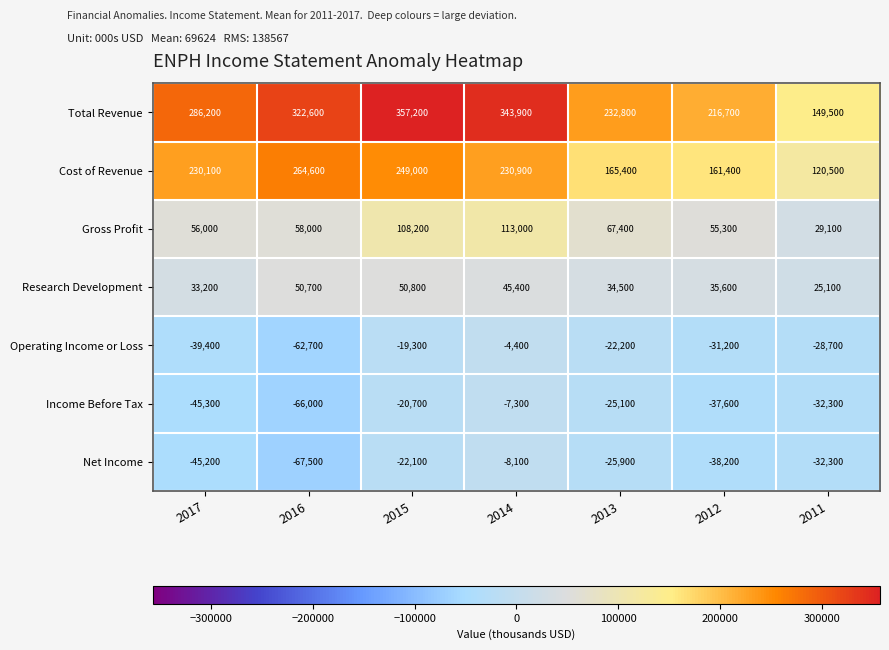

At which label is Net Income closest to -37800?

2012